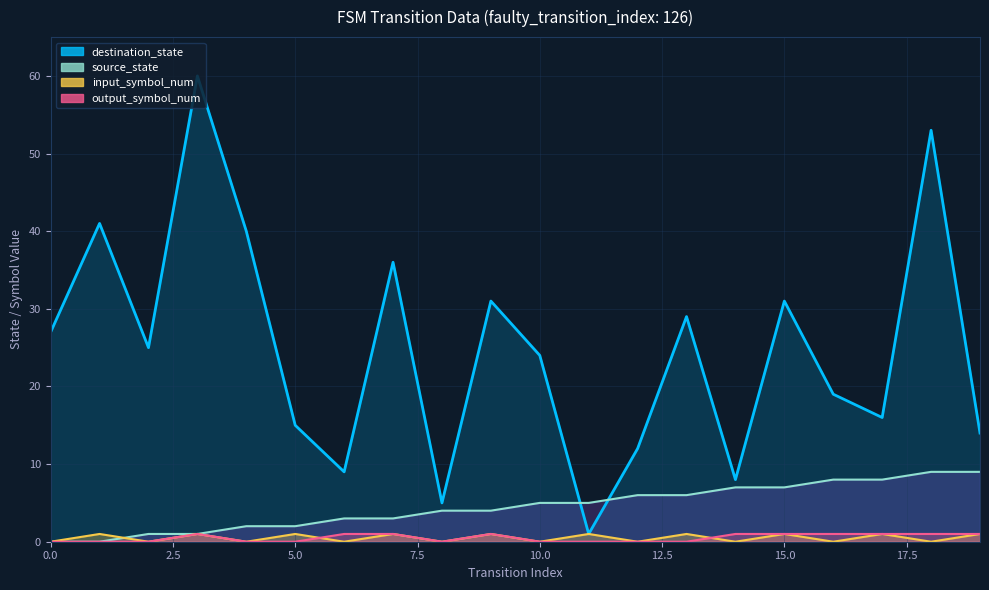

Reading left to right, extract all data points from this chart.

source_state: 0=0	1=0	2=1	3=1	4=2	5=2	6=3	7=3	8=4	9=4	10=5	11=5	12=6	13=6	14=7	15=7	16=8	17=8	18=9	19=9
destination_state: 0=27	1=41	2=25	3=60	4=40	5=15	6=9	7=36	8=5	9=31	10=24	11=1	12=12	13=29	14=8	15=31	16=19	17=16	18=53	19=14
input_symbol_num: 0=0	1=1	2=0	3=1	4=0	5=1	6=0	7=1	8=0	9=1	10=0	11=1	12=0	13=1	14=0	15=1	16=0	17=1	18=0	19=1
output_symbol_num: 0=0	1=0	2=0	3=1	4=0	5=0	6=1	7=1	8=0	9=1	10=0	11=0	12=0	13=0	14=1	15=1	16=1	17=1	18=1	19=1